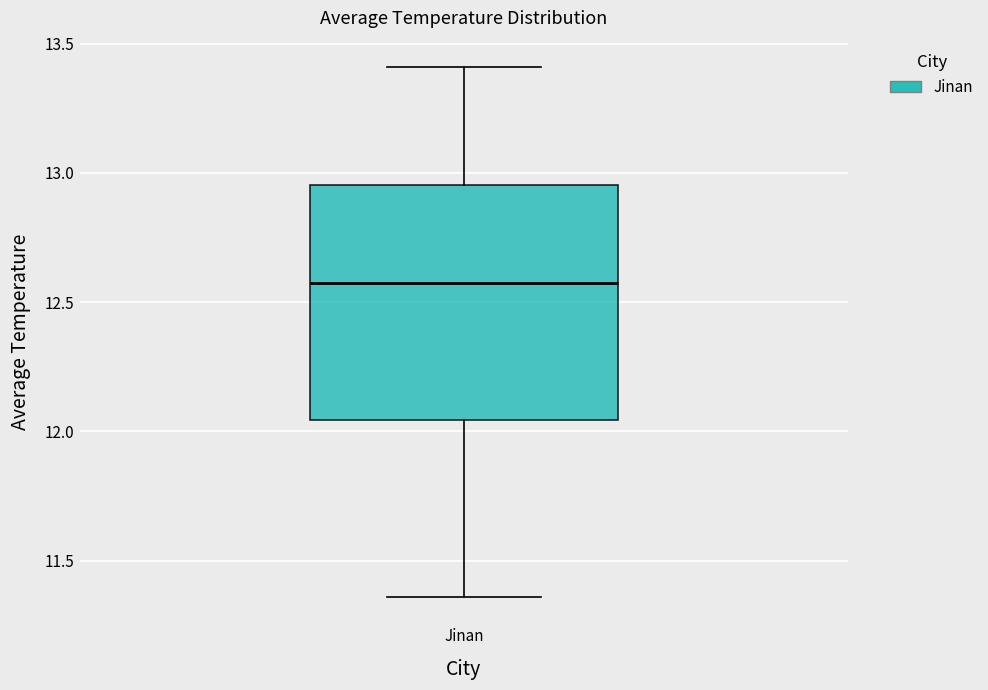

Transcribe this box plot: give where the median line is, the range the box spans, and where the two whiskers end, as read against the y-axis. The values are not printed on the chart, so give them approximately, as read against the axis.

median 12.60, box 12.05 to 12.95, whiskers 11.35 to 13.40